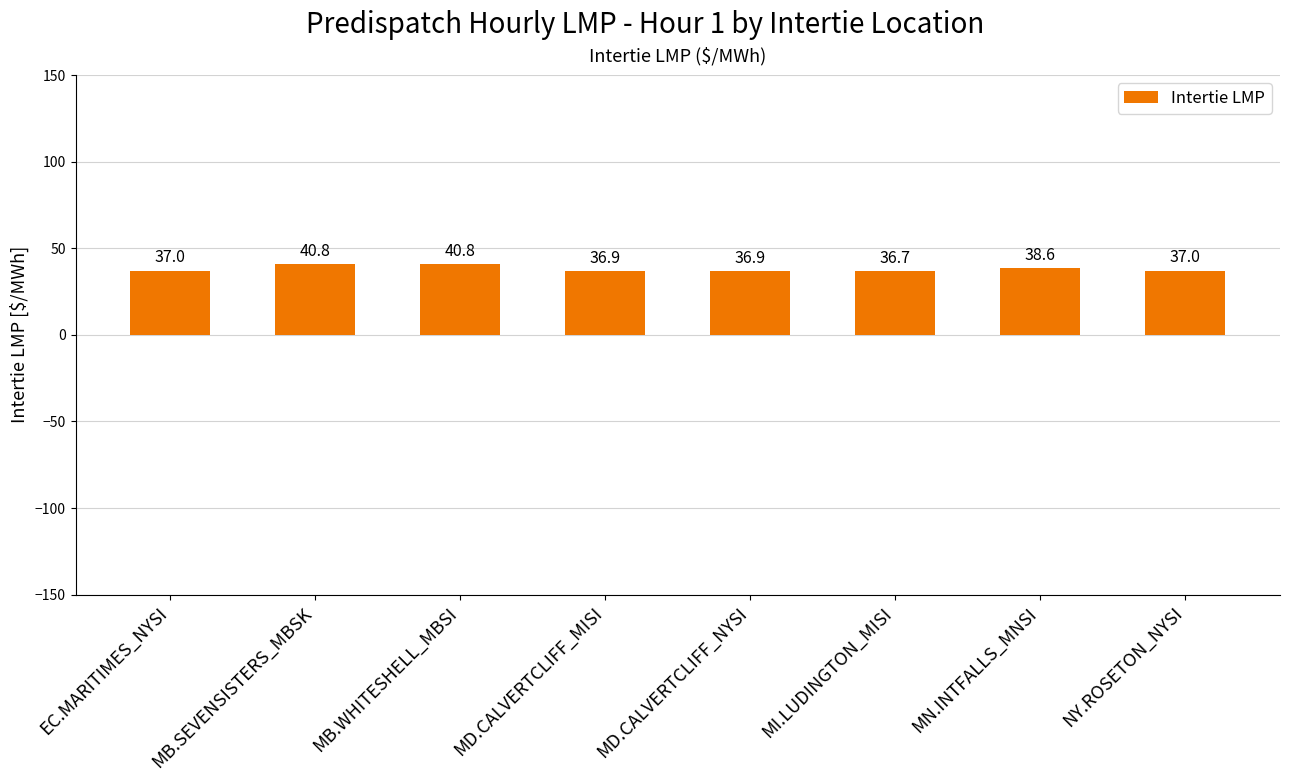

How many bars are there in total?

8